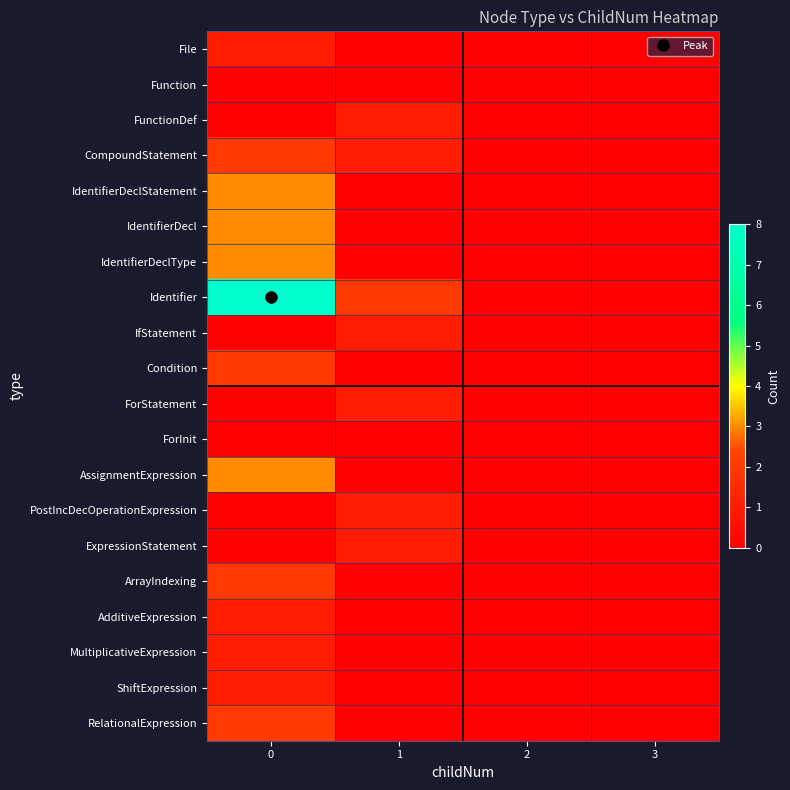

Reading left to right, extract all data points from this chart.

File: 0=1	1=0	2=0	3=0
Function: 0=0	1=0	2=0	3=0
FunctionDef: 0=0	1=1	2=0	3=0
CompoundStatement: 0=2	1=1	2=0	3=0
IdentifierDeclStatement: 0=3	1=0	2=0	3=0
IdentifierDecl: 0=3	1=0	2=0	3=0
IdentifierDeclType: 0=3	1=0	2=0	3=0
Identifier: 0=8	1=2	2=0	3=0
IfStatement: 0=0	1=1	2=0	3=0
Condition: 0=2	1=0	2=0	3=0
ForStatement: 0=0	1=1	2=0	3=0
ForInit: 0=0	1=0	2=0	3=0
AssignmentExpression: 0=3	1=0	2=0	3=0
PostIncDecOperationExpression: 0=0	1=1	2=0	3=0
ExpressionStatement: 0=0	1=1	2=0	3=0
ArrayIndexing: 0=2	1=0	2=0	3=0
AdditiveExpression: 0=1	1=0	2=0	3=0
MultiplicativeExpression: 0=1	1=0	2=0	3=0
ShiftExpression: 0=1	1=0	2=0	3=0
RelationalExpression: 0=2	1=0	2=0	3=0